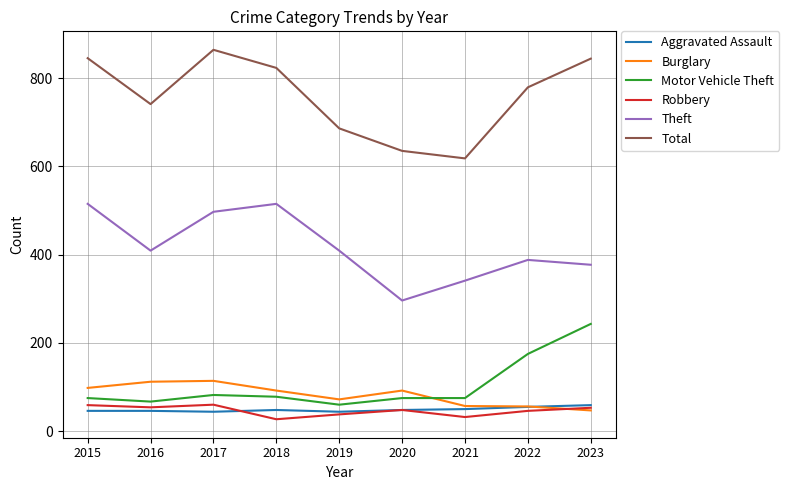

What is the difference between the highest and lowest values at 2015?

799